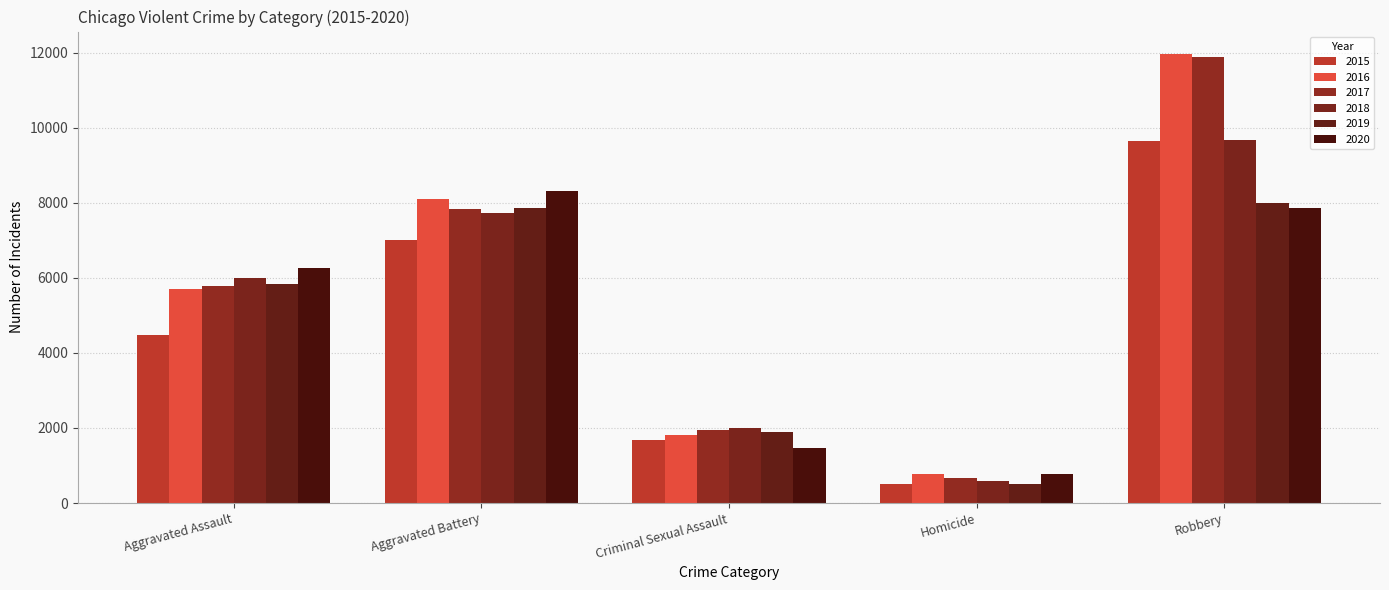

What is the label of the 3rd bar from the right?

Criminal Sexual Assault